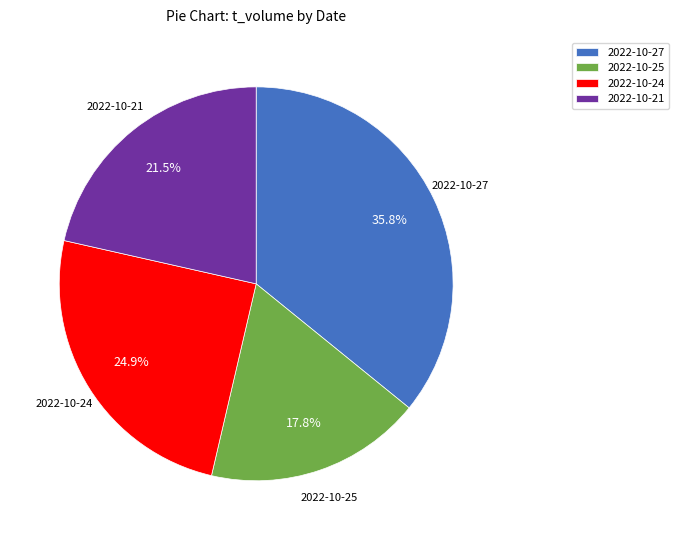

To the nearest percent, what is the difference between the 2022-10-24 and 2022-10-21 slice percentages?

3%